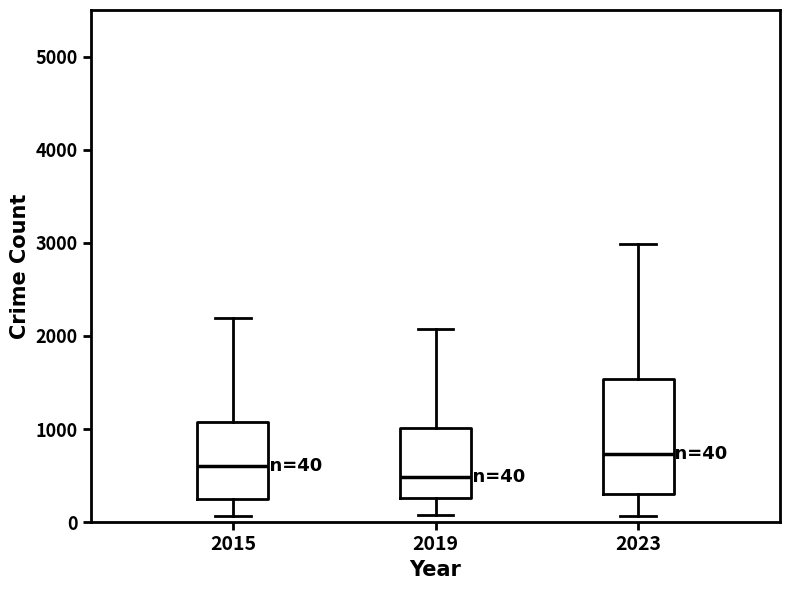

Comparing the boxes themselves (not the whiskers), which one is the tallest?

2023